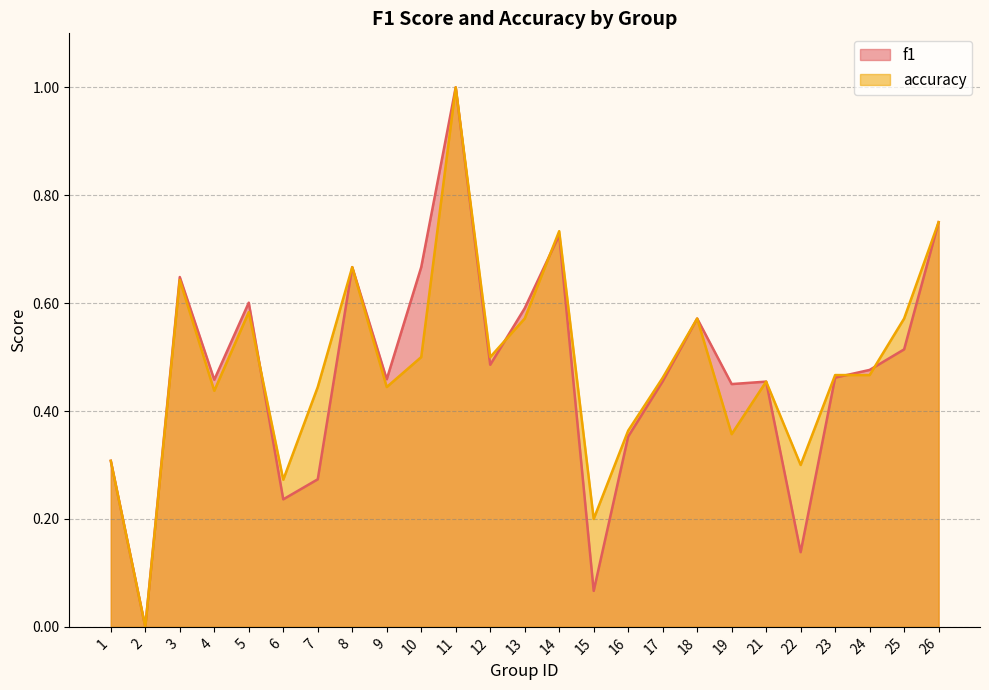

In accuracy, how many points are higher than both neighbors (excluding endpoints)?

7